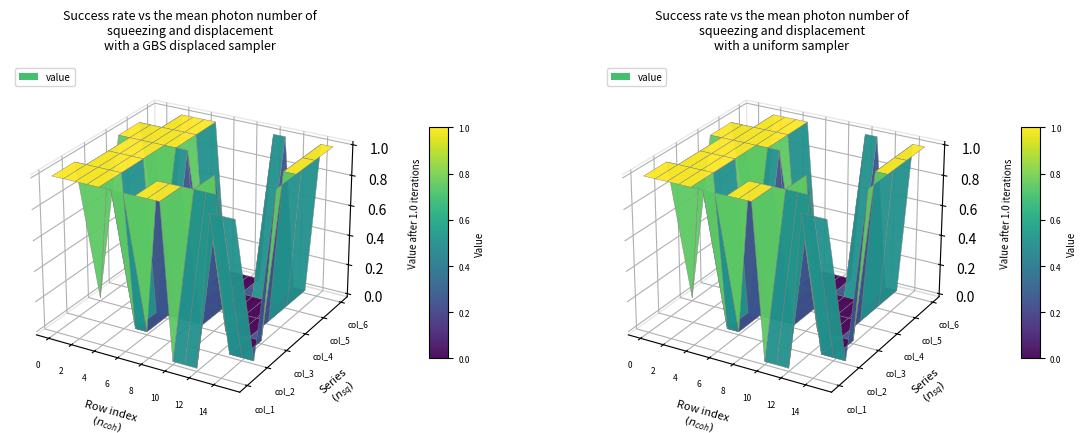

Reading left to right, extract all data points from this chart.

col_1: 1	1	1	1	1	1	1	1	1	1	0	0	0	1	1	1
col_2: 1	1	1	1	1	0	0	1	1	1	1	1	1	0	0	0
col_3: 0	1	1	1	1	0	0	0	0	0	1	0	0	0	0	1
col_4: 1	1	1	1	1	1	1	0	0	0	0	0	0	0	1	1
col_5: 1	1	1	1	1	1	0	0	0	0	0	0	0	0	1	1
col_6: 0	0	1	1	1	1	0	0	0	0	1	1	0	0	1	1